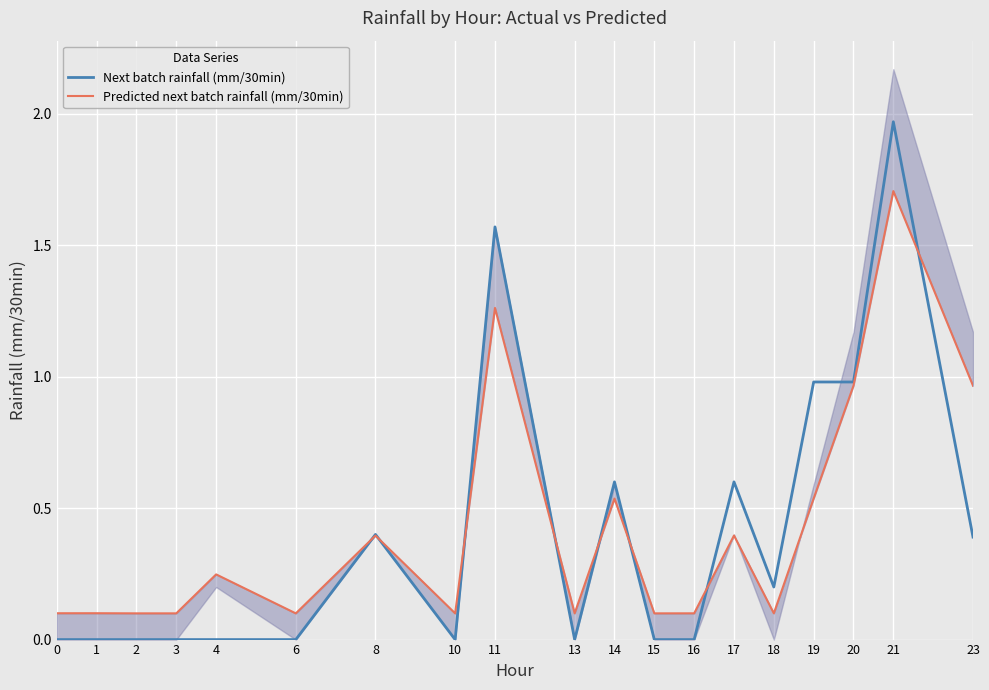

List the series in order of their peak value, highest first.

Next batch rainfall (mm/30min), Predicted next batch rainfall (mm/30min)